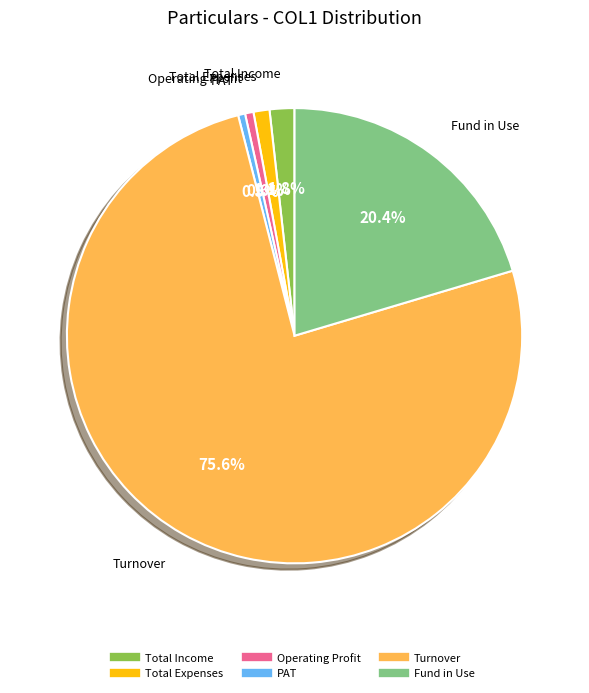

Approximately how many times larger is the value at Operating Profit compared to Total Income?

0.3